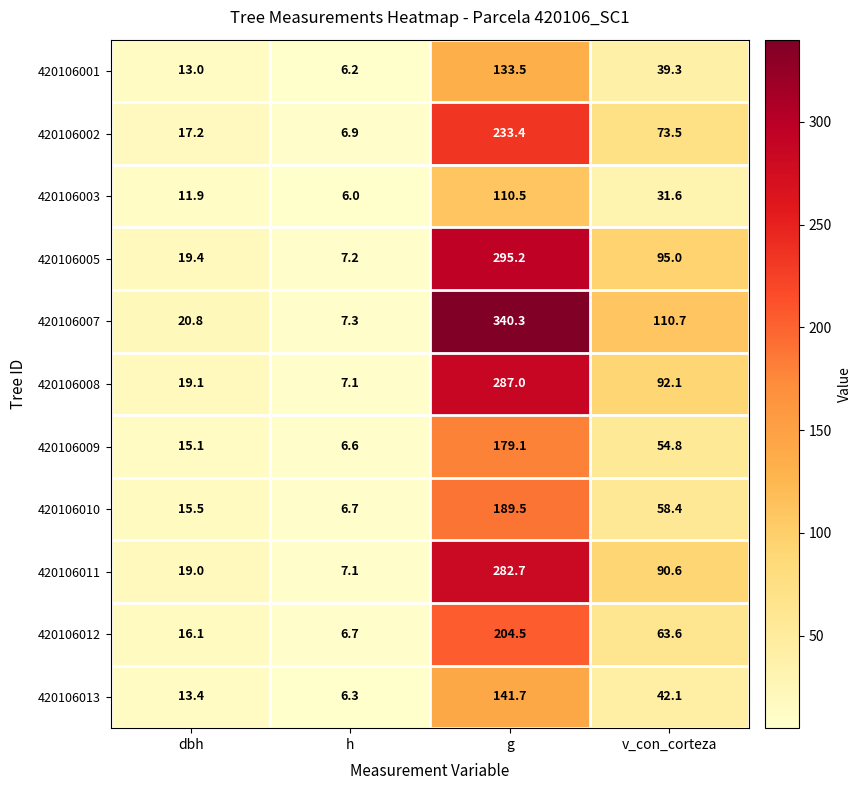

Is it true that 420106001 equals 208.3 at g?

False